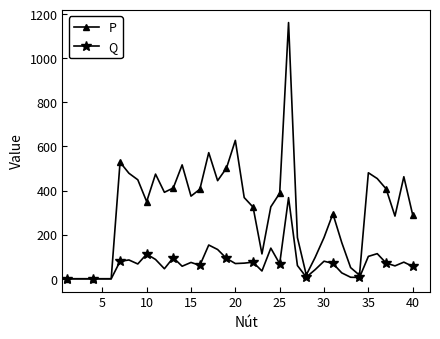

True or false: P has more than 0 points higher than both neighbors.

True